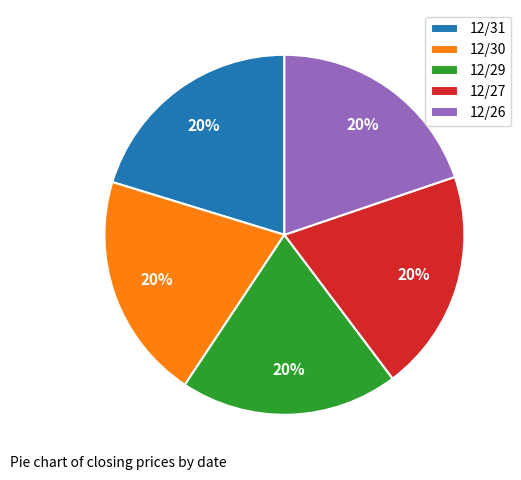

True or false: 12/29 accounts for 20% of the total.

True